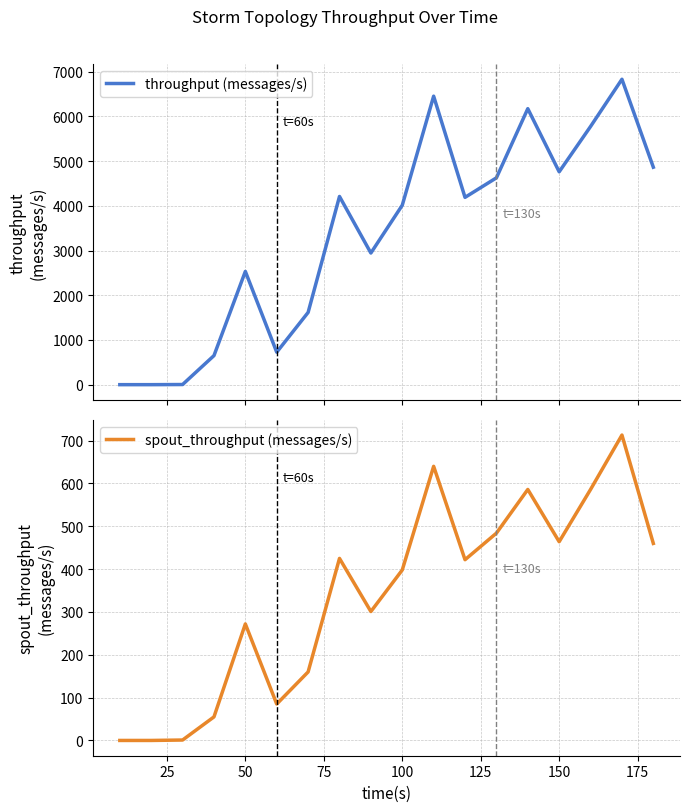

True or false: spout_throughput (messages/s) has more than 1 points higher than both neighbors.

True